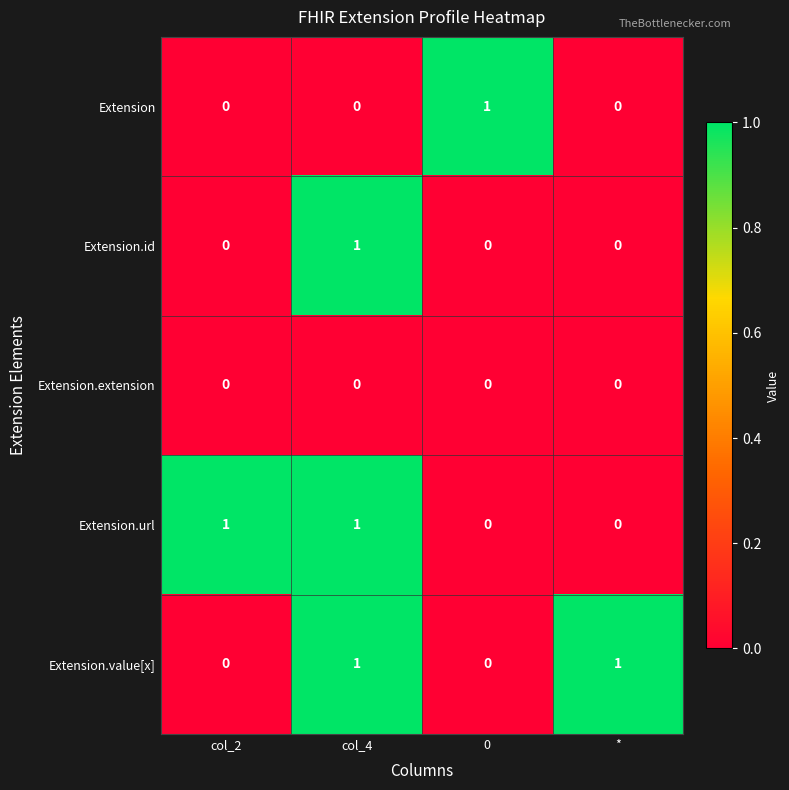

How many Extension.value[x] values are between 0 and 1?

4